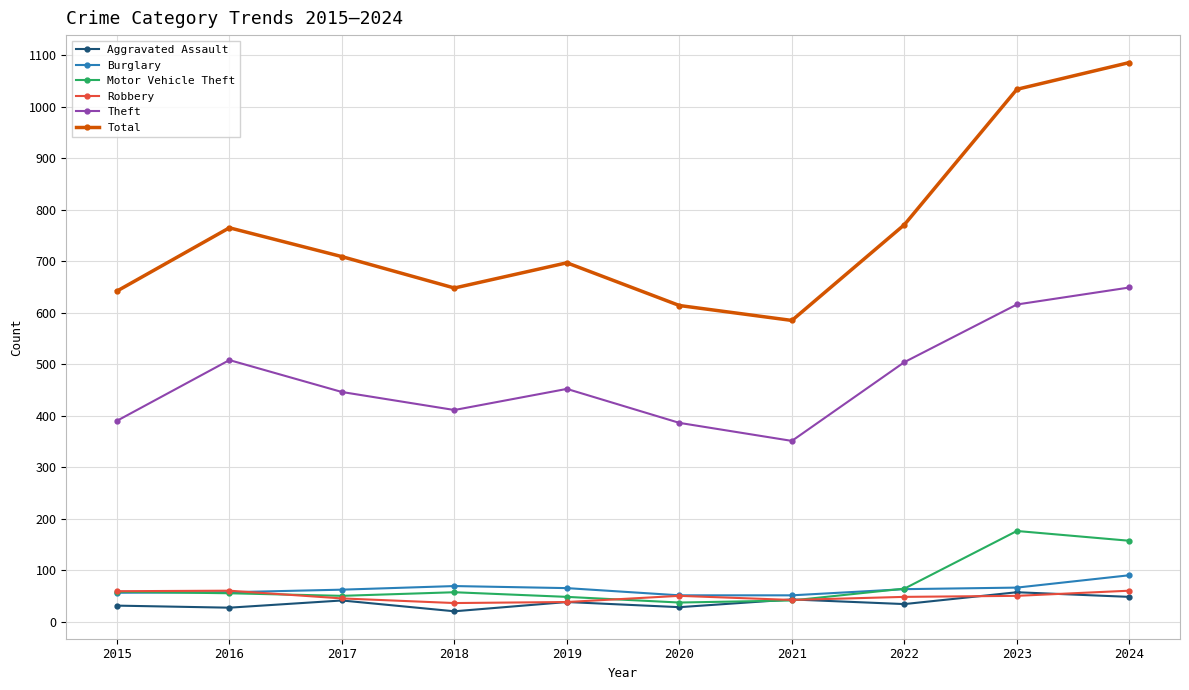

The Motor Vehicle Theft series shows 55 at 2016. True or false?

True